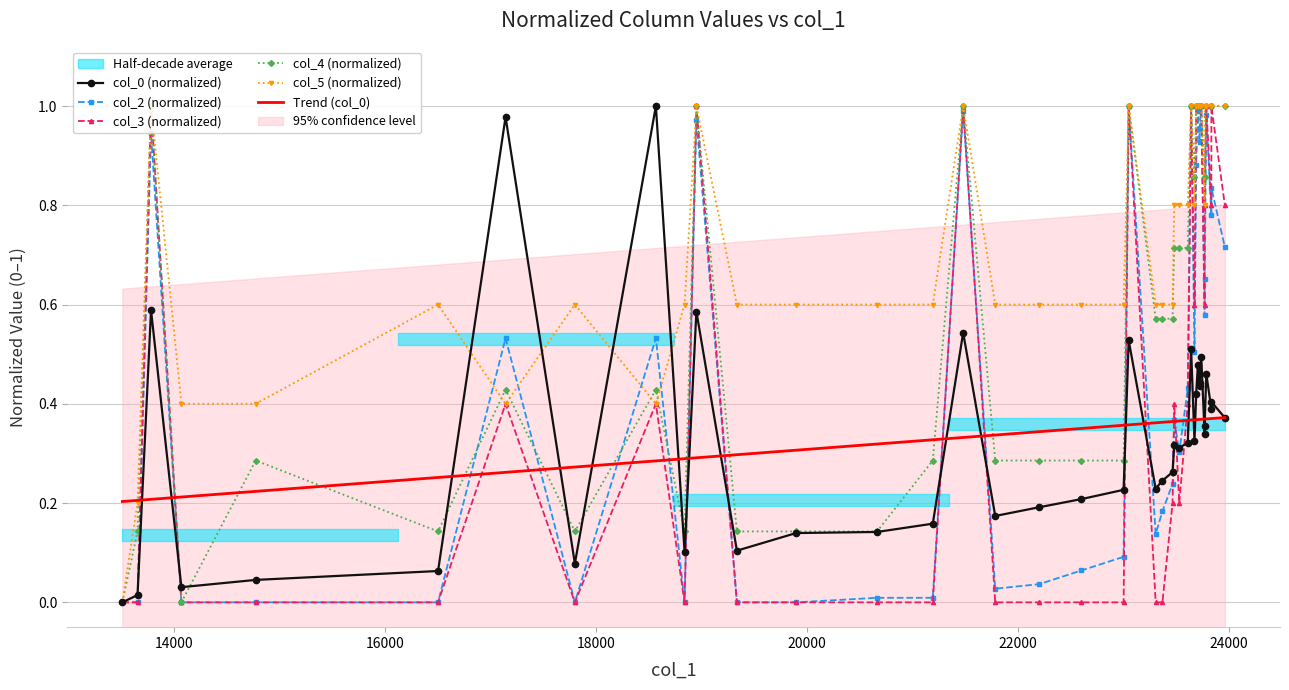

At how many categories does at least one series exceed 0?

40